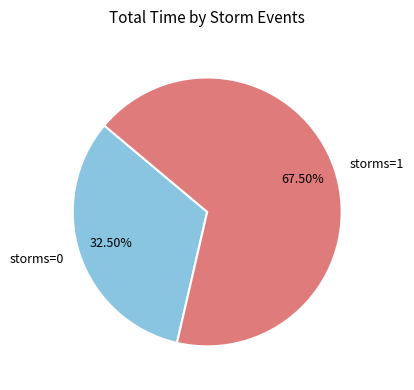

True or false: storms=1 accounts for 62% of the total.

False